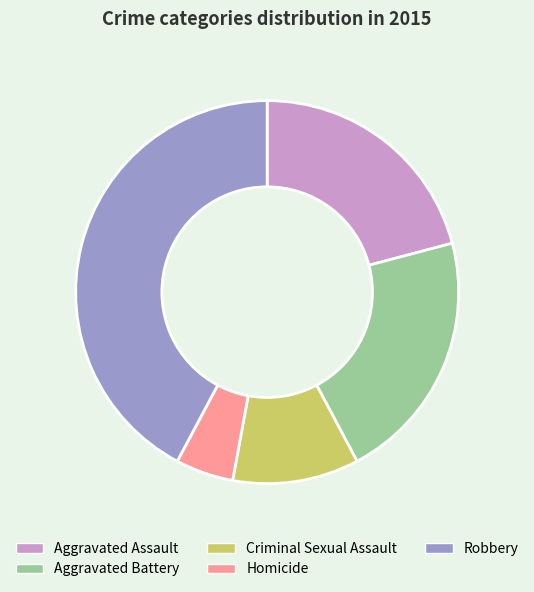

Which category has the smallest portion of the pie?

Homicide